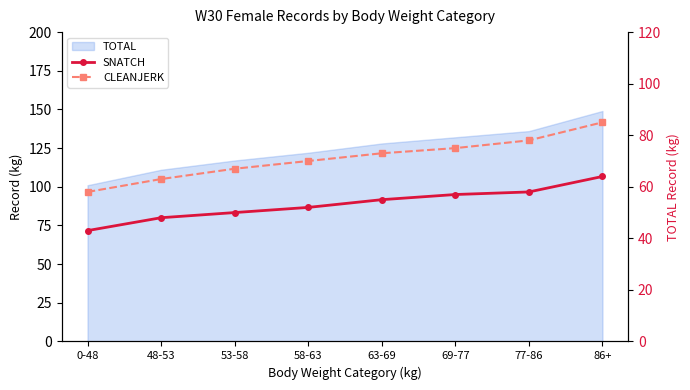

How many data points in CLEANJERK are less than 73?

4